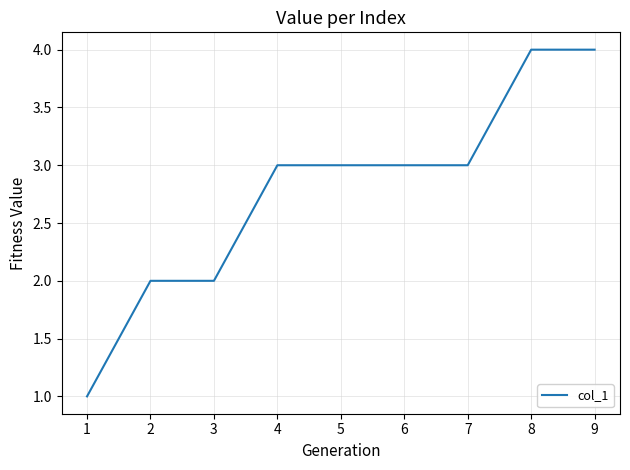

Approximately how many times larger is the value at 6 compared to 4?

1.0